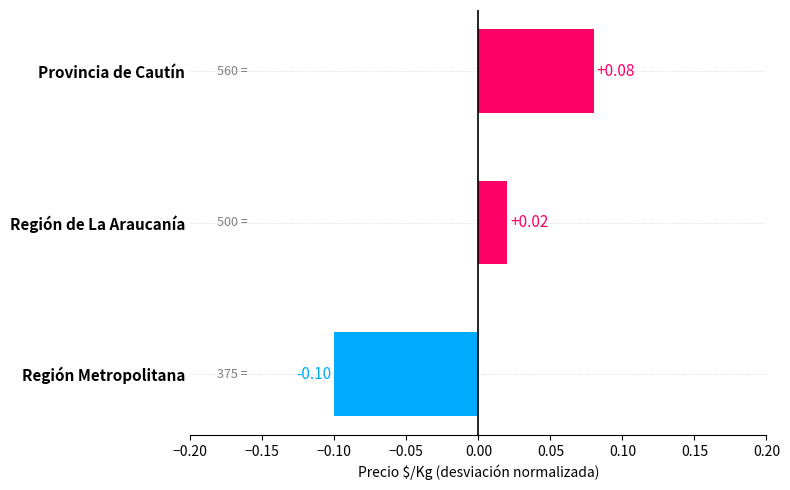

Which category has the highest value across all series?

Provincia de Cautín